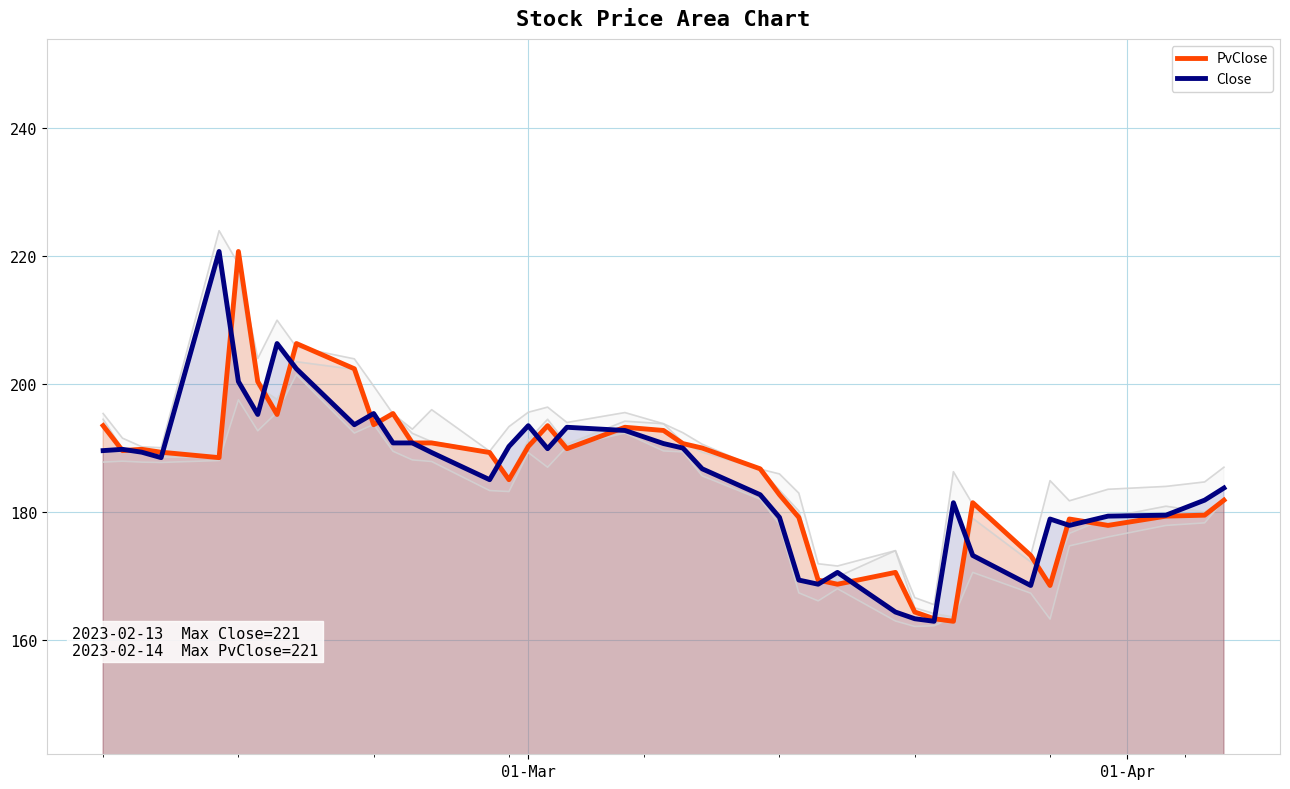

What is the highest value of the Close series?

220.8